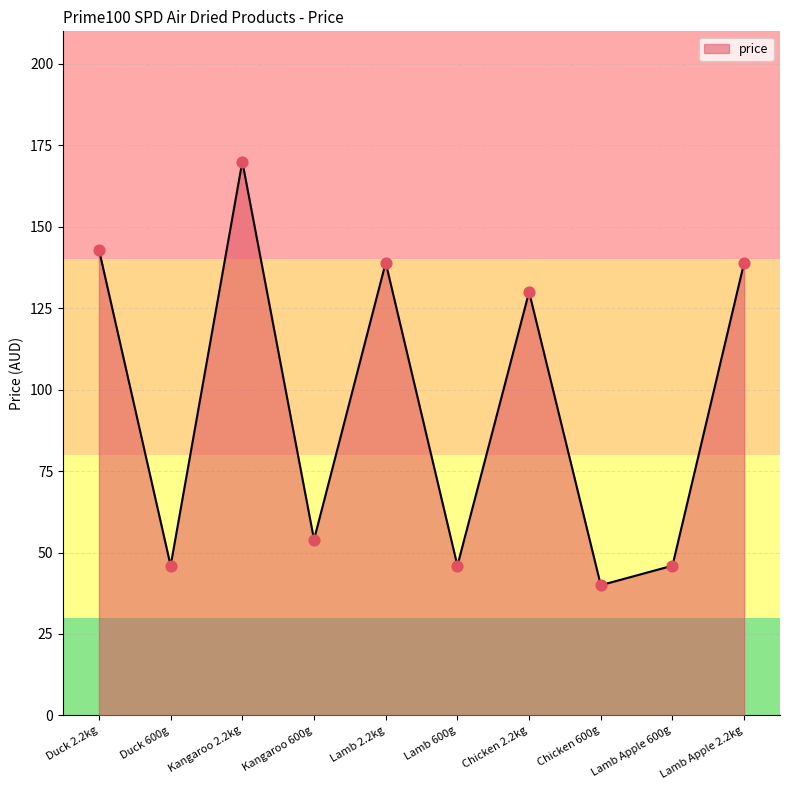

What is the ratio of the value at Chicken 2.2kg to the value at Lamb 600g?

2.8